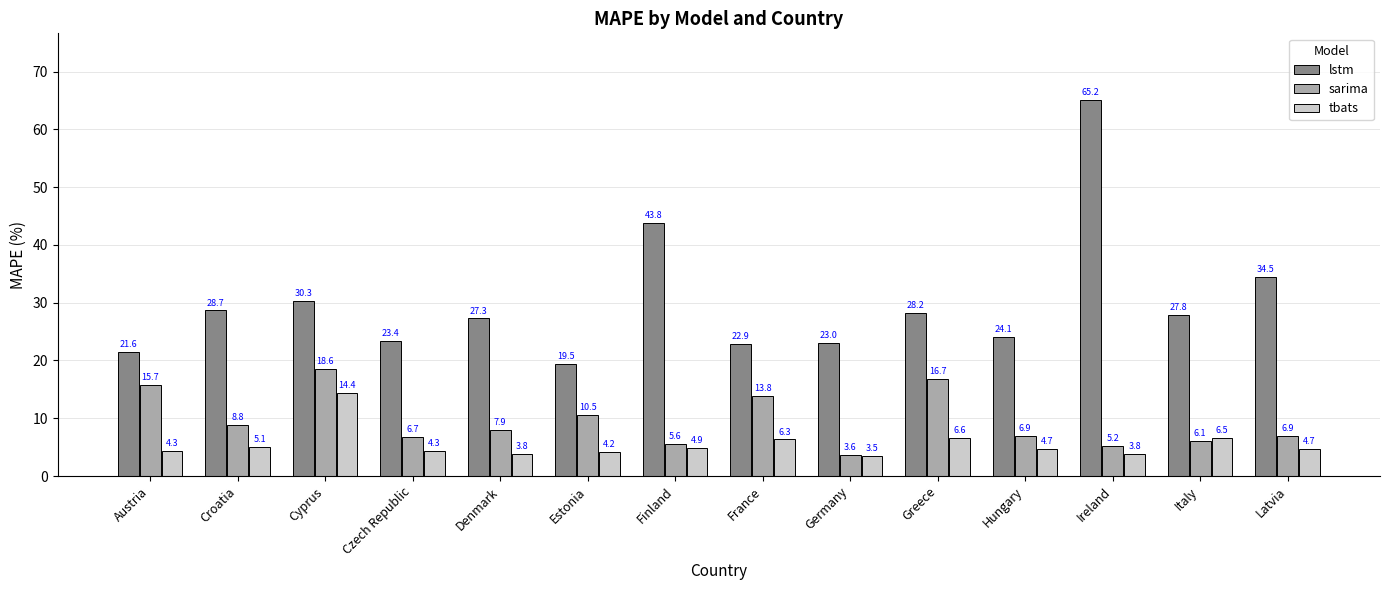

Reading left to right, list all the values displayed in this chart.

lstm: Austria=21.6	Croatia=28.7	Cyprus=30.3	Czech Republic=23.4	Denmark=27.3	Estonia=19.5	Finland=43.8	France=22.9	Germany=23.0	Greece=28.2	Hungary=24.1	Ireland=65.2	Italy=27.8	Latvia=34.5
sarima: Austria=15.7	Croatia=8.8	Cyprus=18.6	Czech Republic=6.7	Denmark=7.9	Estonia=10.5	Finland=5.6	France=13.8	Germany=3.6	Greece=16.7	Hungary=6.9	Ireland=5.2	Italy=6.1	Latvia=6.9
tbats: Austria=4.3	Croatia=5.1	Cyprus=14.4	Czech Republic=4.3	Denmark=3.8	Estonia=4.2	Finland=4.9	France=6.3	Germany=3.5	Greece=6.6	Hungary=4.7	Ireland=3.8	Italy=6.5	Latvia=4.7